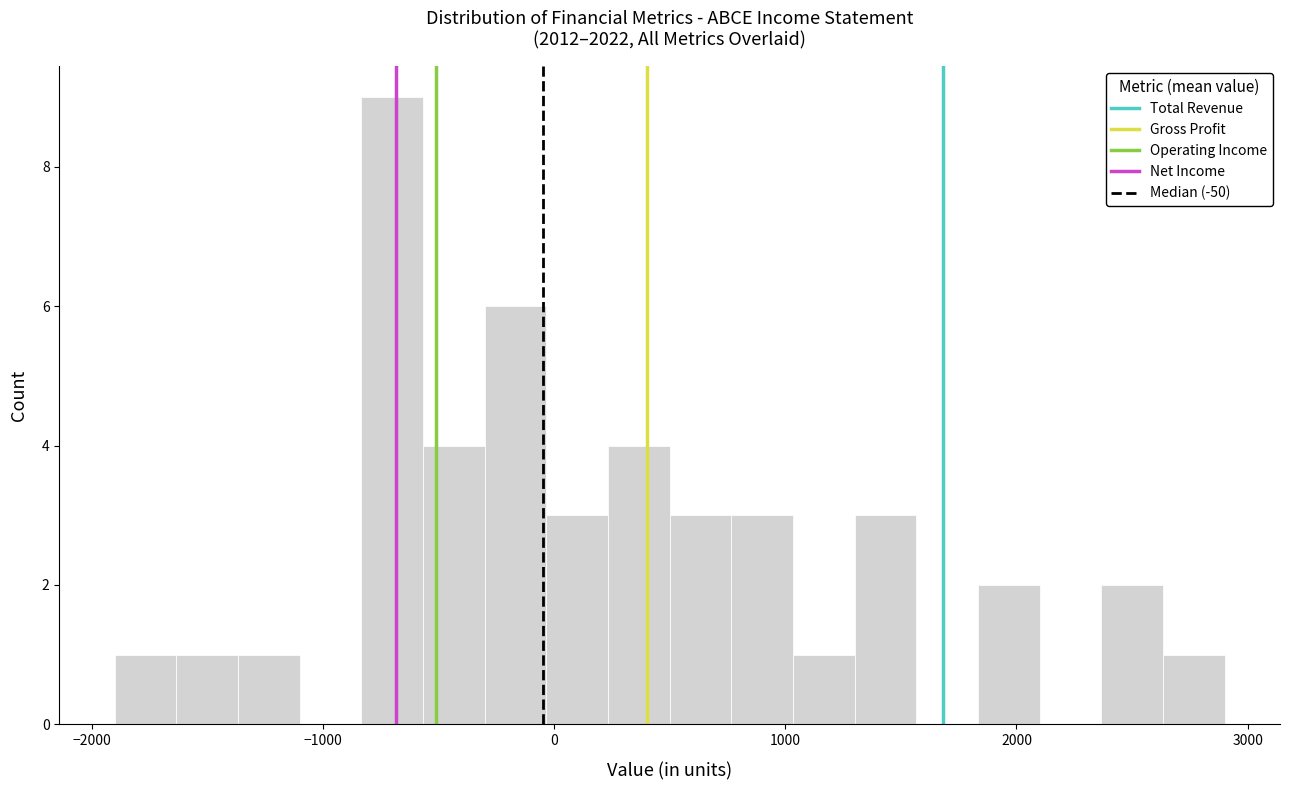

Around what value on the x-axis is the tallest bar? Give the approximate position of its centre, as read against the axis.

-700